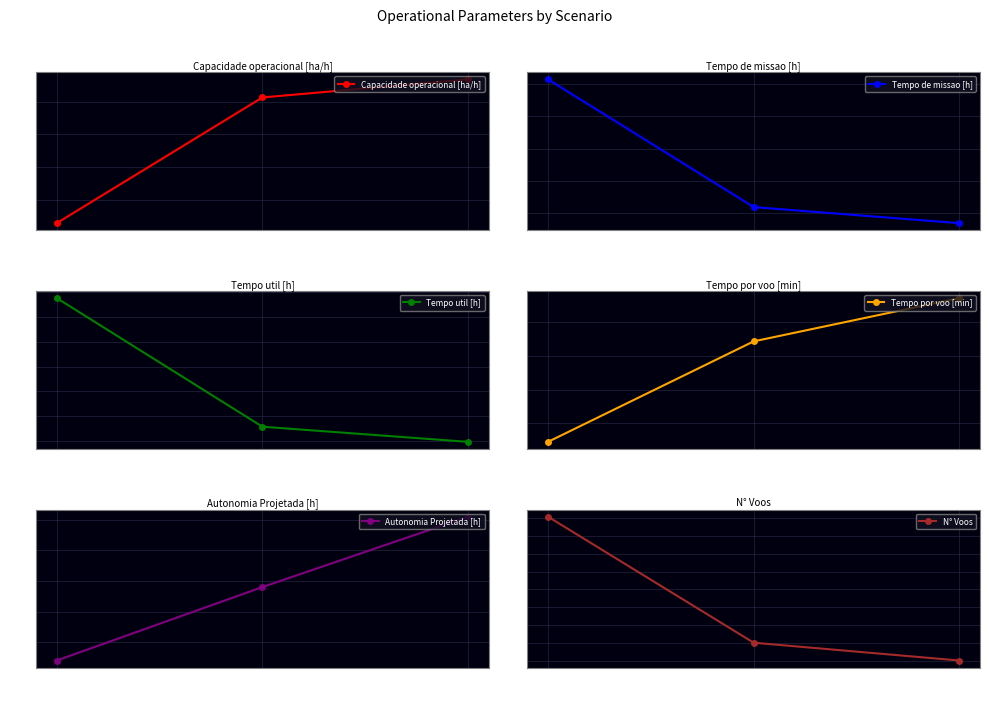

What is the difference between the N° Voos values at 2 and 1?

25